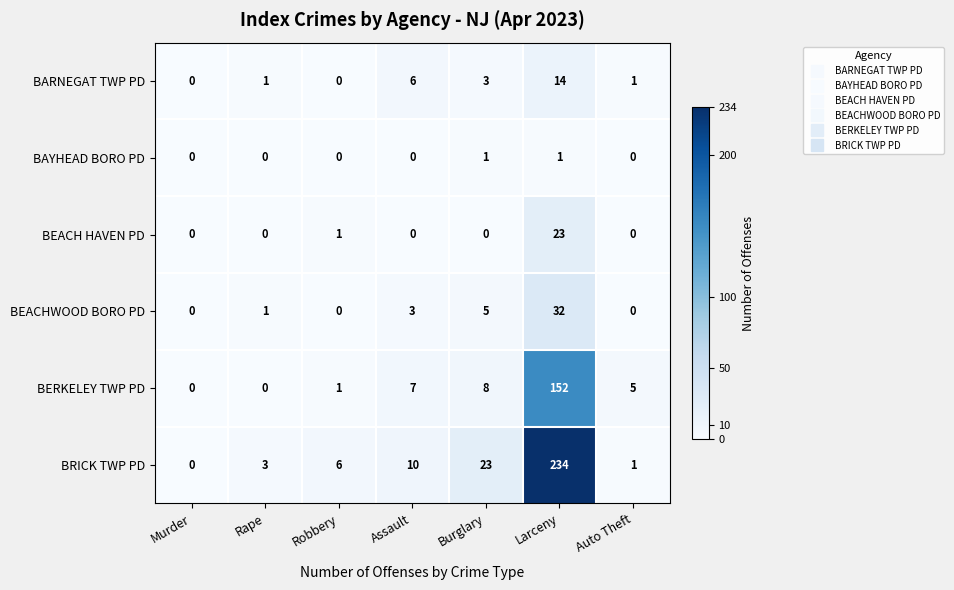

Which series has the largest range (max minus min)?

BRICK TWP PD